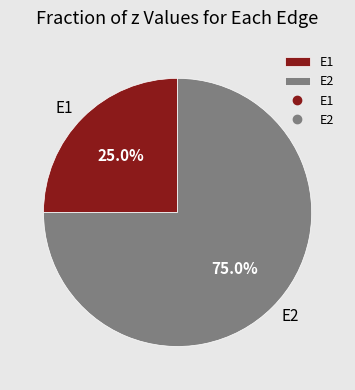

Rank the categories by value from highest to lowest.

E2, E1